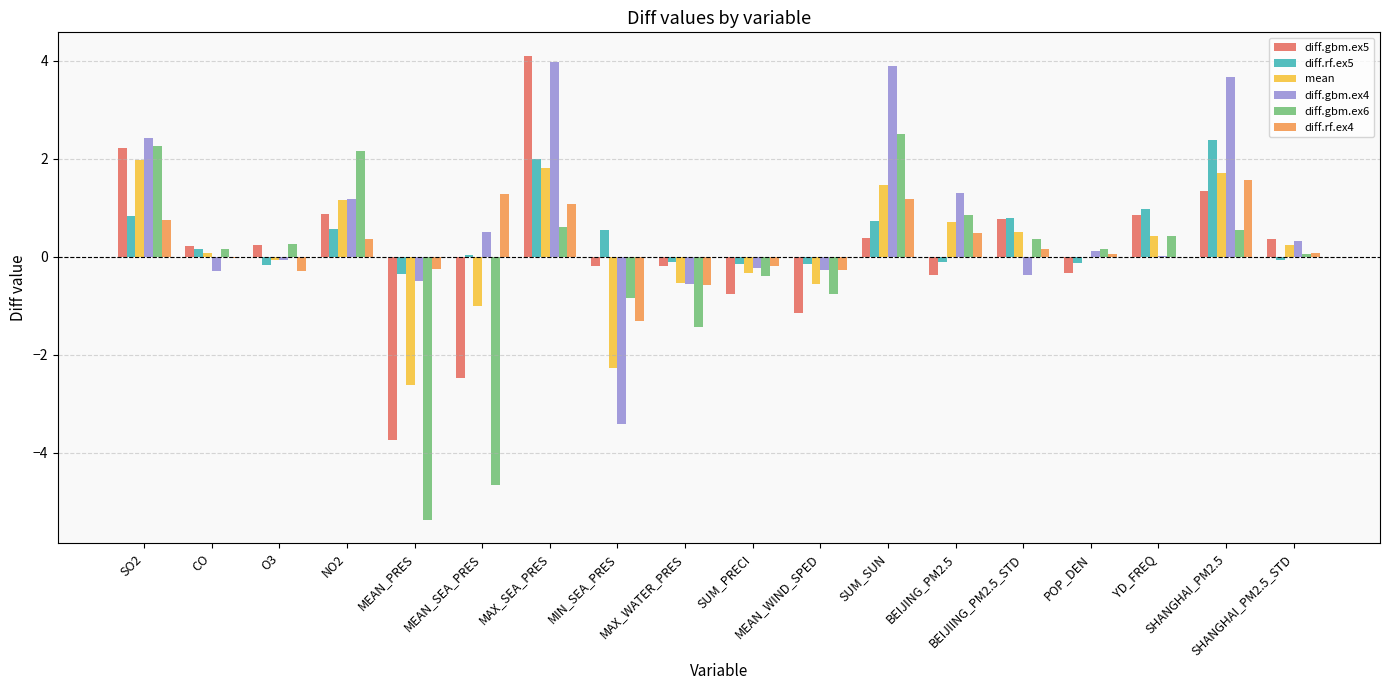

True or false: diff.gbm.ex4 has a value of 0.0 at YD_FREQ.

True